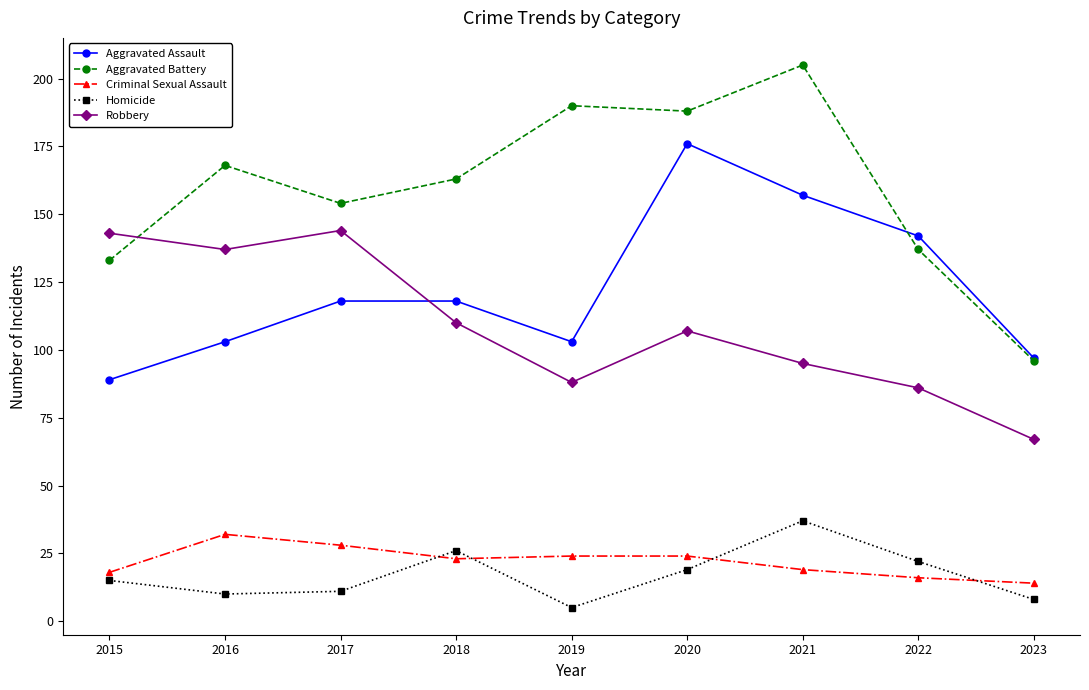

Reading right to left, transcribe all the data shown in this chart.

Aggravated Assault: 97	142	157	176	103	118	118	103	89
Aggravated Battery: 96	137	205	188	190	163	154	168	133
Criminal Sexual Assault: 14	16	19	24	24	23	28	32	18
Homicide: 8	22	37	19	5	26	11	10	15
Robbery: 67	86	95	107	88	110	144	137	143